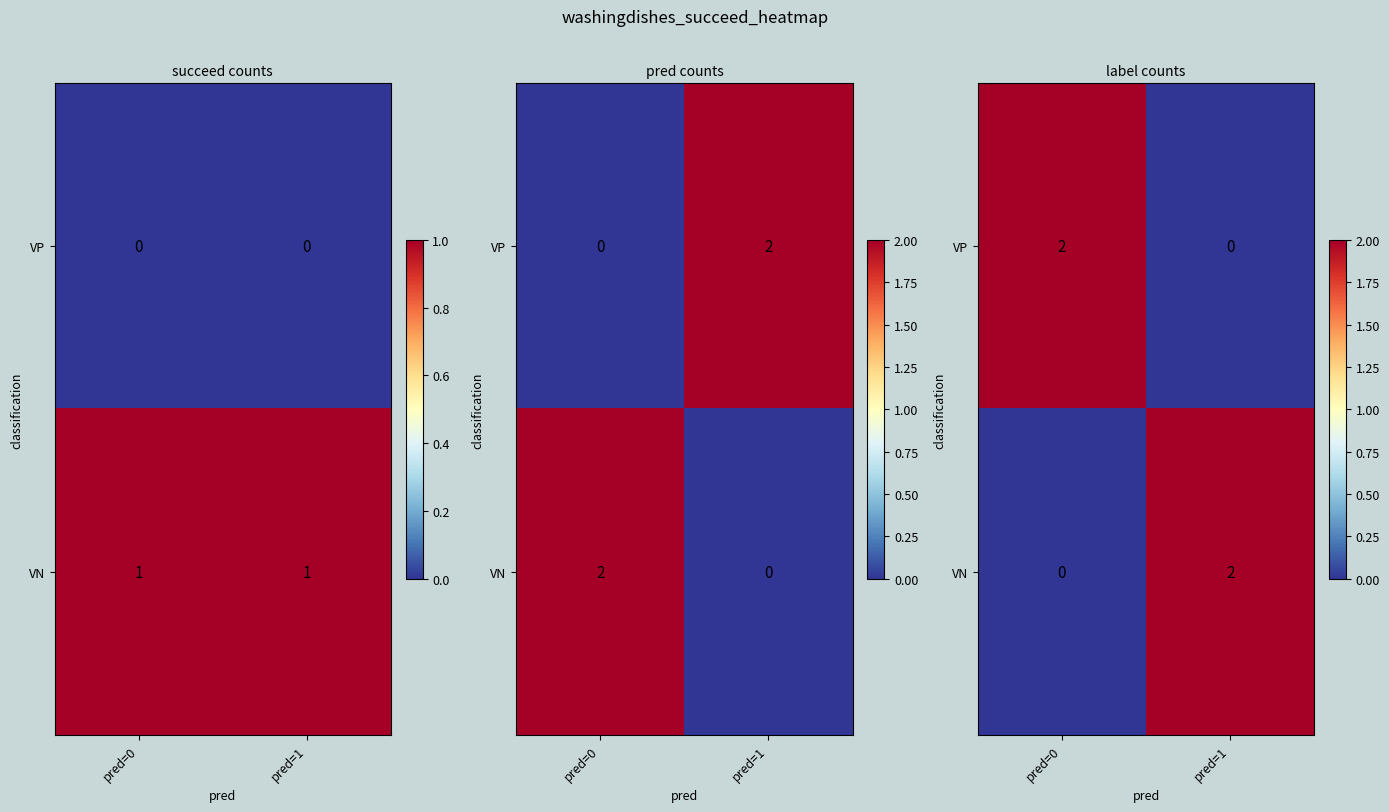

What is the difference between the highest and lowest values at pred=0?

2